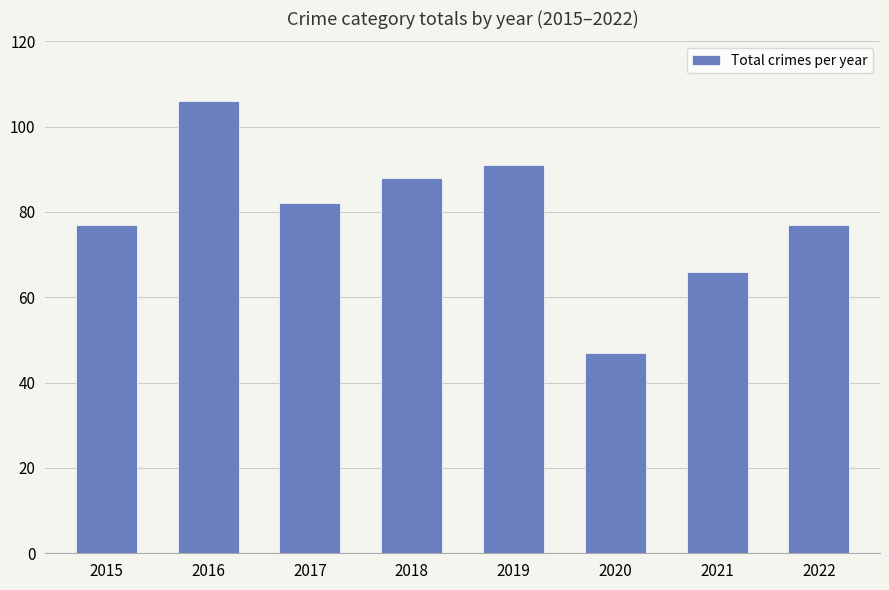

True or false: the data shows 47 at 2016.

False